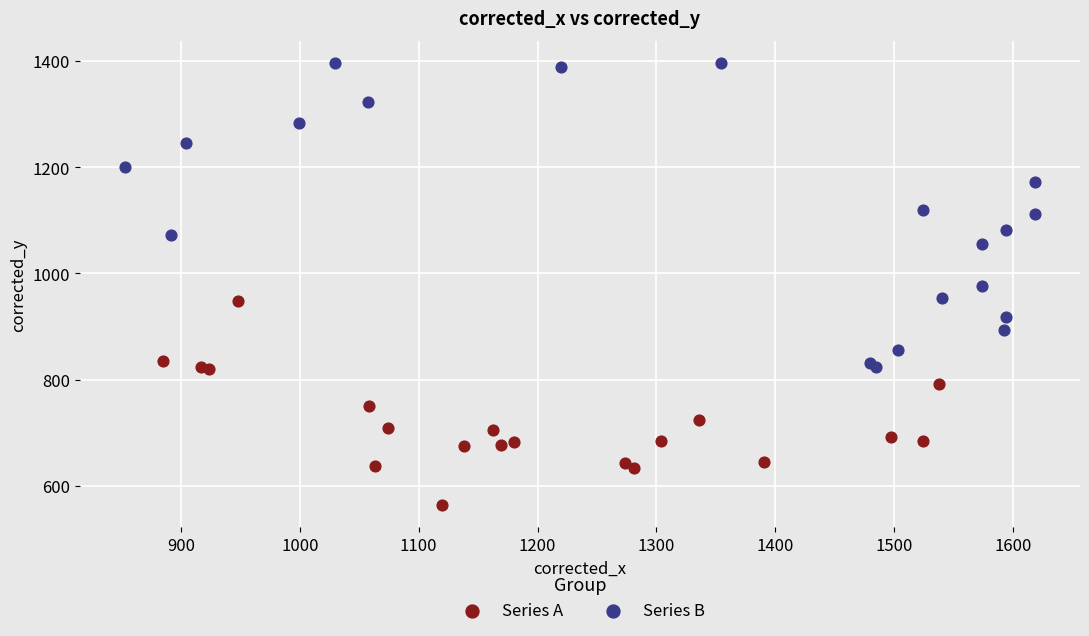

Which series contains the lowest Y value?

Series A